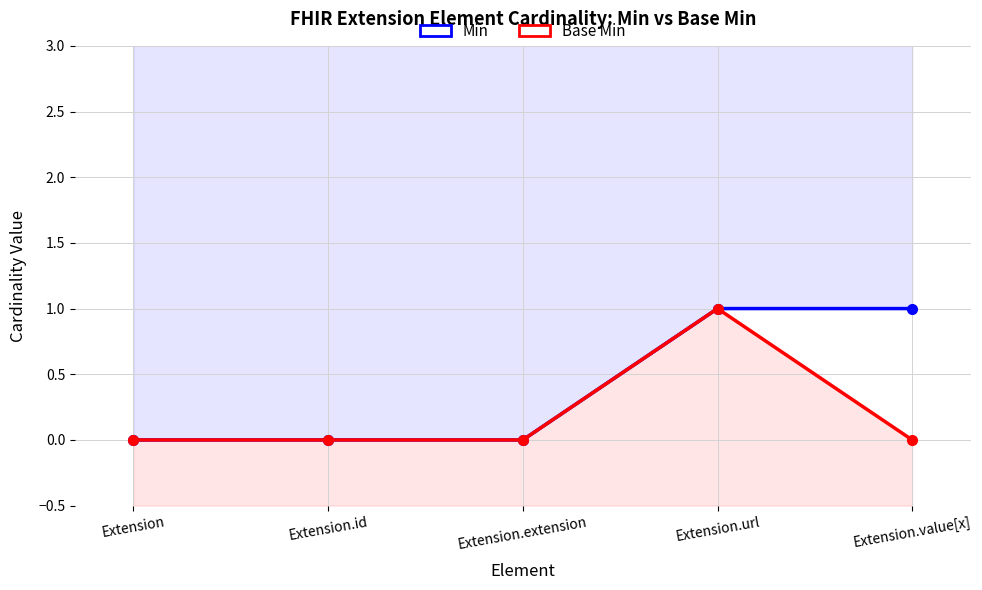

Which series has the largest range (max minus min)?

Min